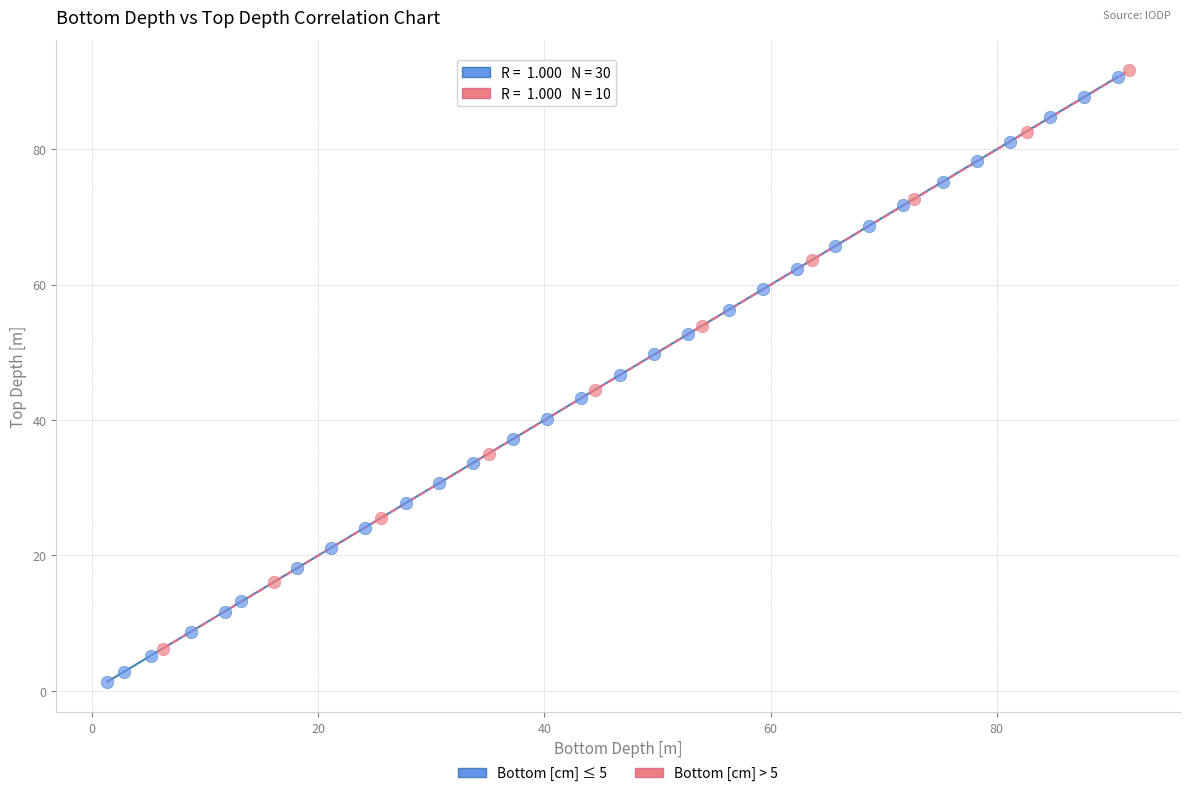

Which series reaches the minimum Y coordinate?

Bottom [cm] ≤ 5